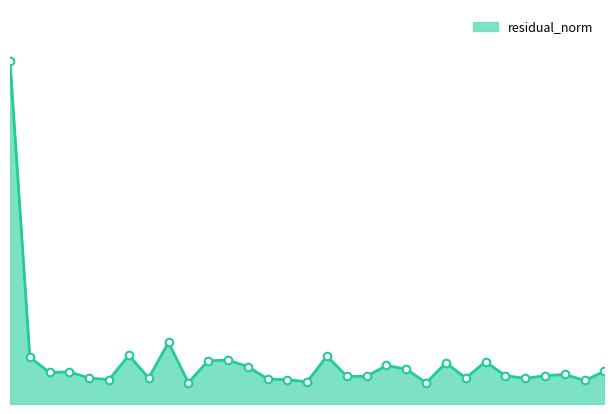

Is this an area chart (filled region under the line)?

Yes